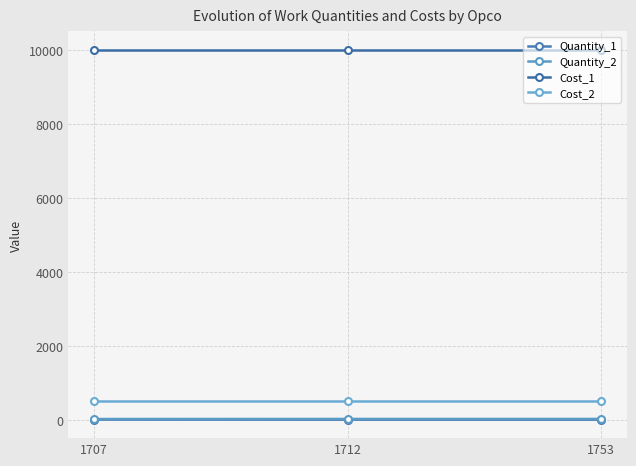

Is this an area chart (filled region under the line)?

No